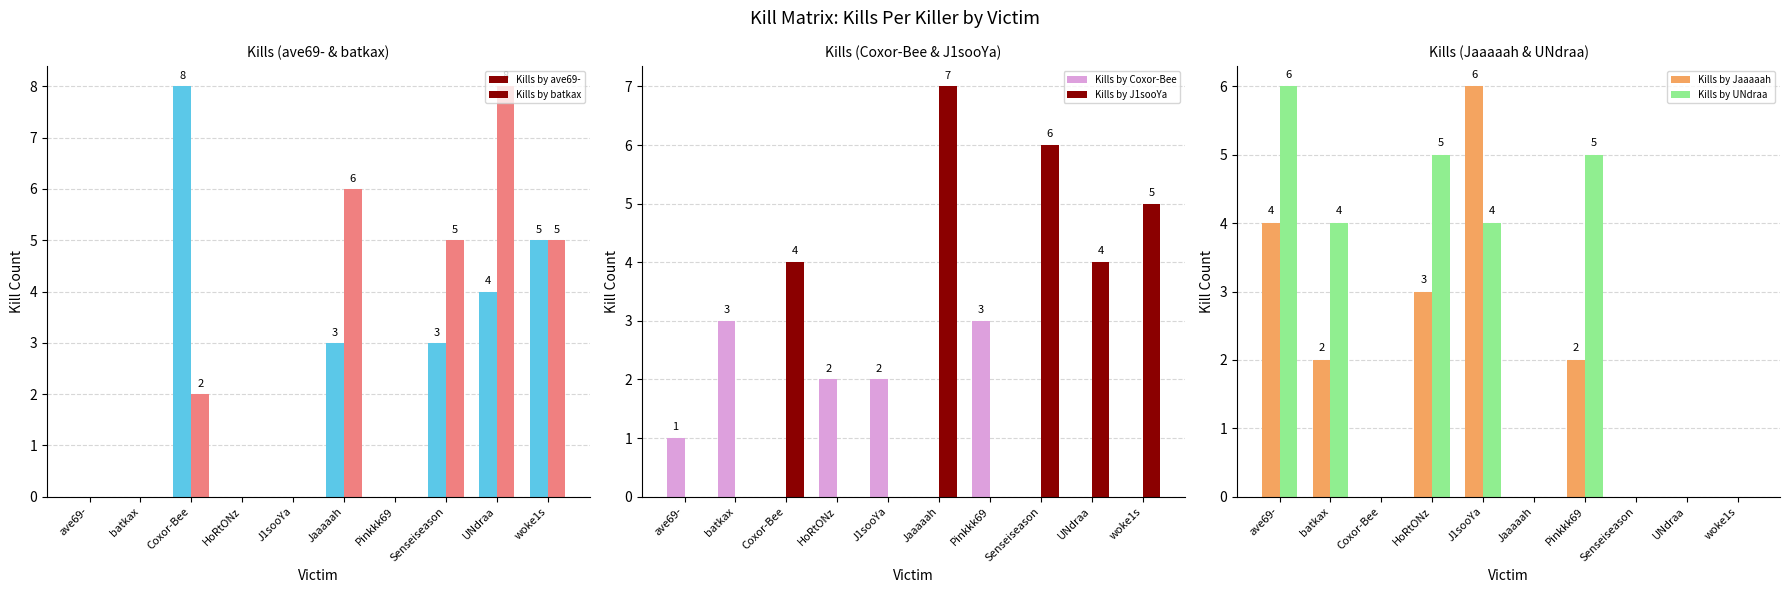

What is the label of the 6th bar from the left?

Jaaaaah